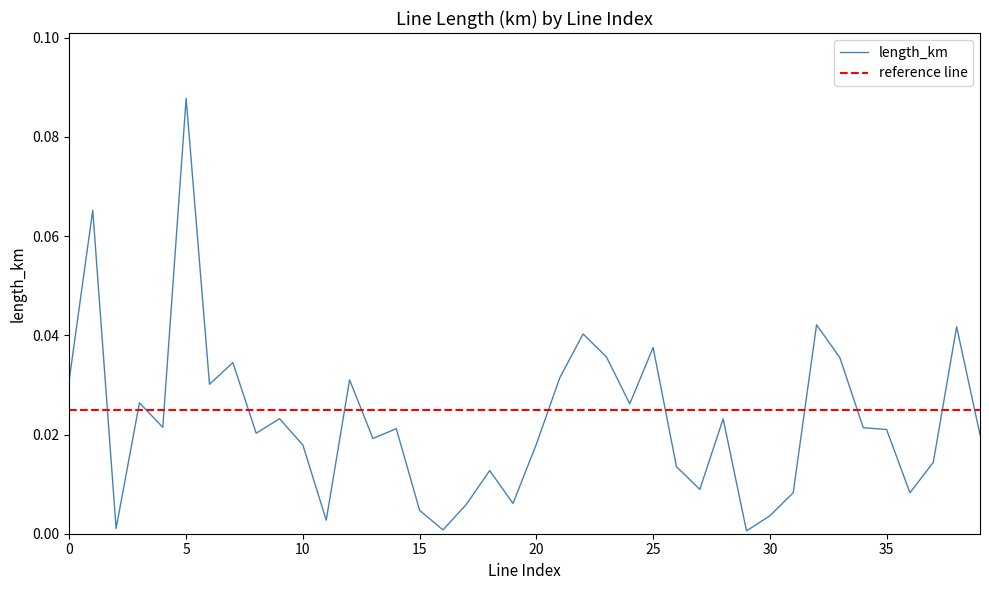

What is the sum of all values?

0.9